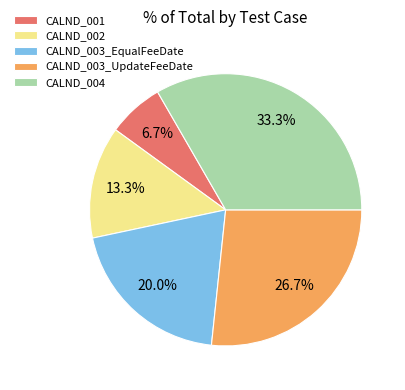

Which category has the biggest portion of the pie?

CALND_004